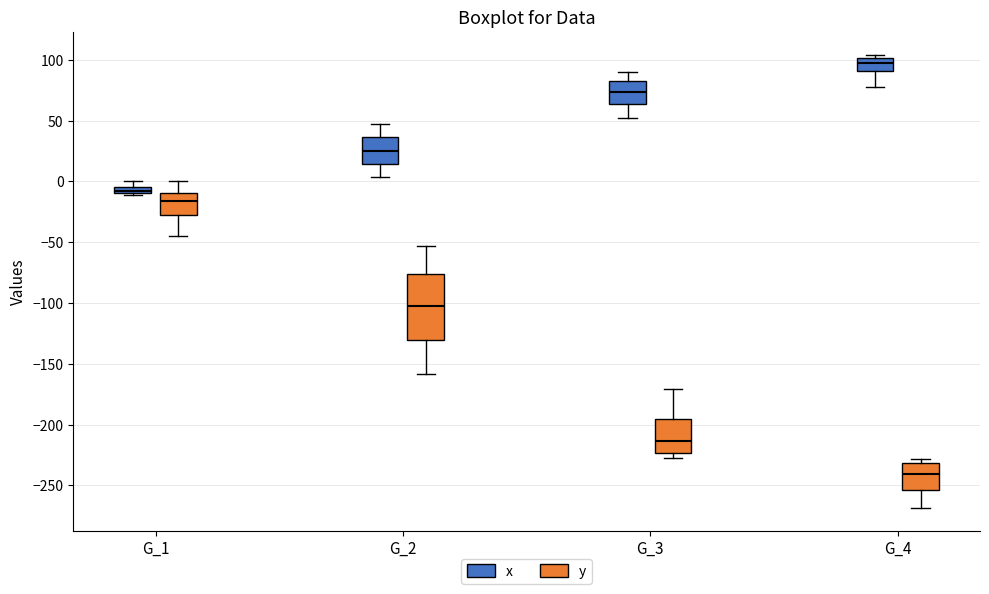

Where does the median line of the box for G_4 (y) sit on the y-axis? The values are not printed on the chart, so give them approximately, as read against the axis.

-240